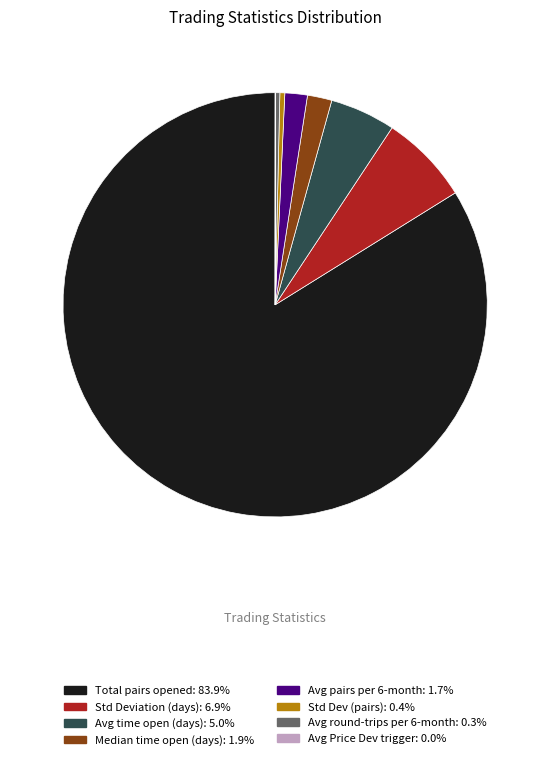

Is there a majority slice in this chart?

Yes